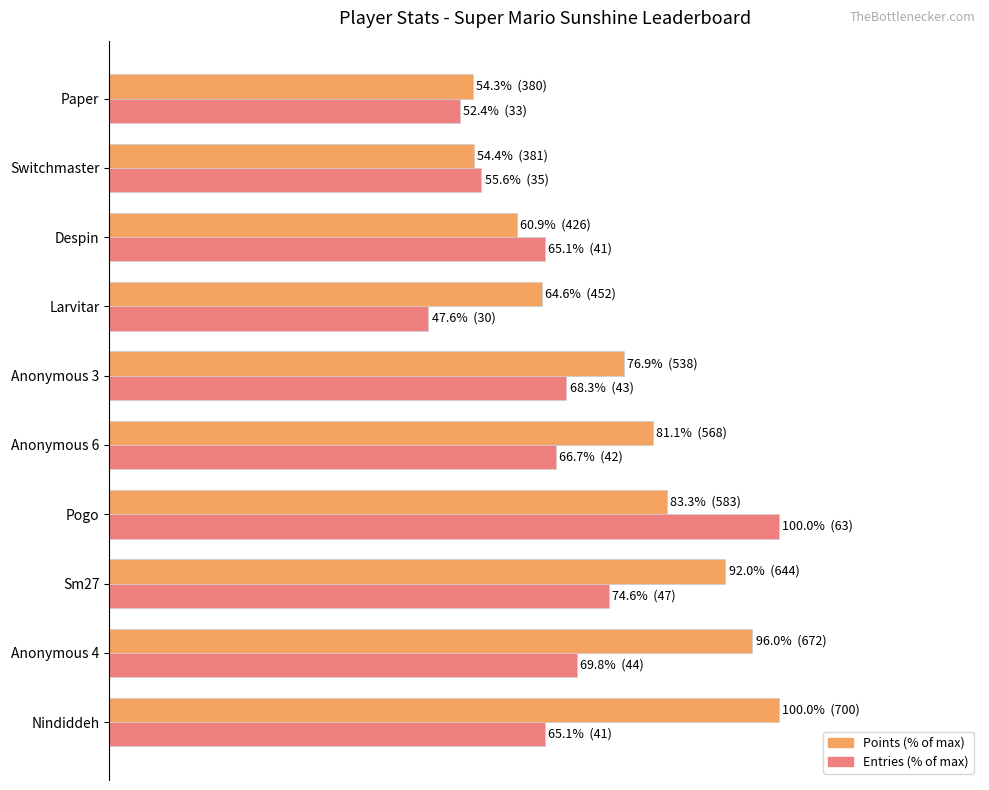

Rank the series by their maximum value, from lowest to highest.

Points (% of max), Entries (% of max)